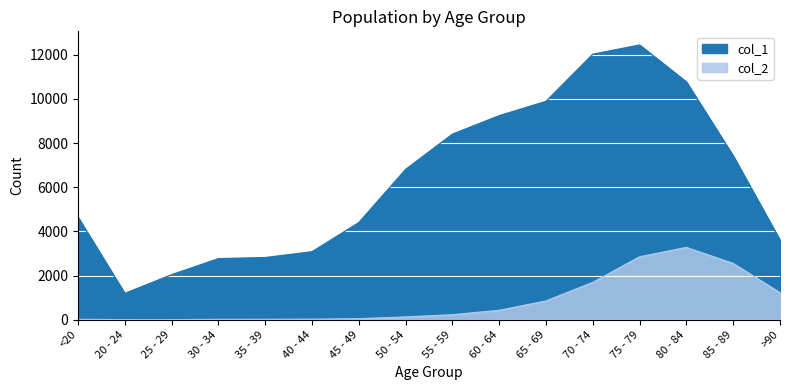

Rank the categories by col_1 value from lowest to highest.

20 - 24, 25 - 29, 30 - 34, 35 - 39, 40 - 44, >90, 45 - 49, <20, 50 - 54, 85 - 89, 55 - 59, 60 - 64, 65 - 69, 80 - 84, 70 - 74, 75 - 79